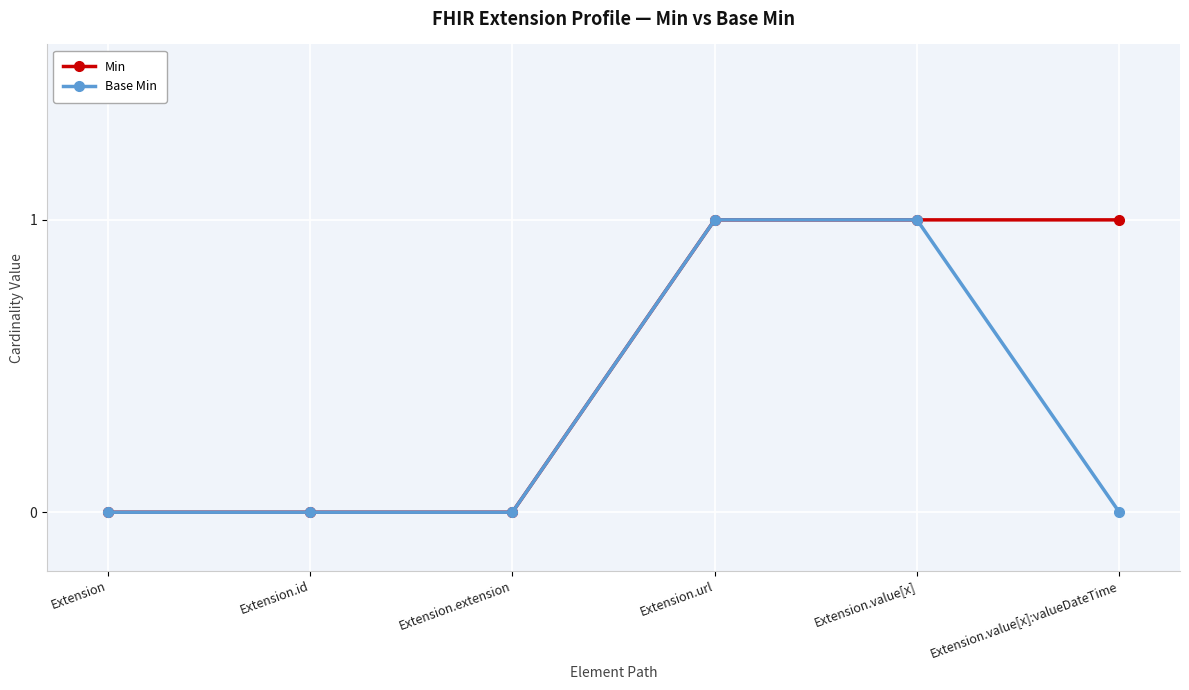

Is it true that Min equals 1 at Extension.url?

True